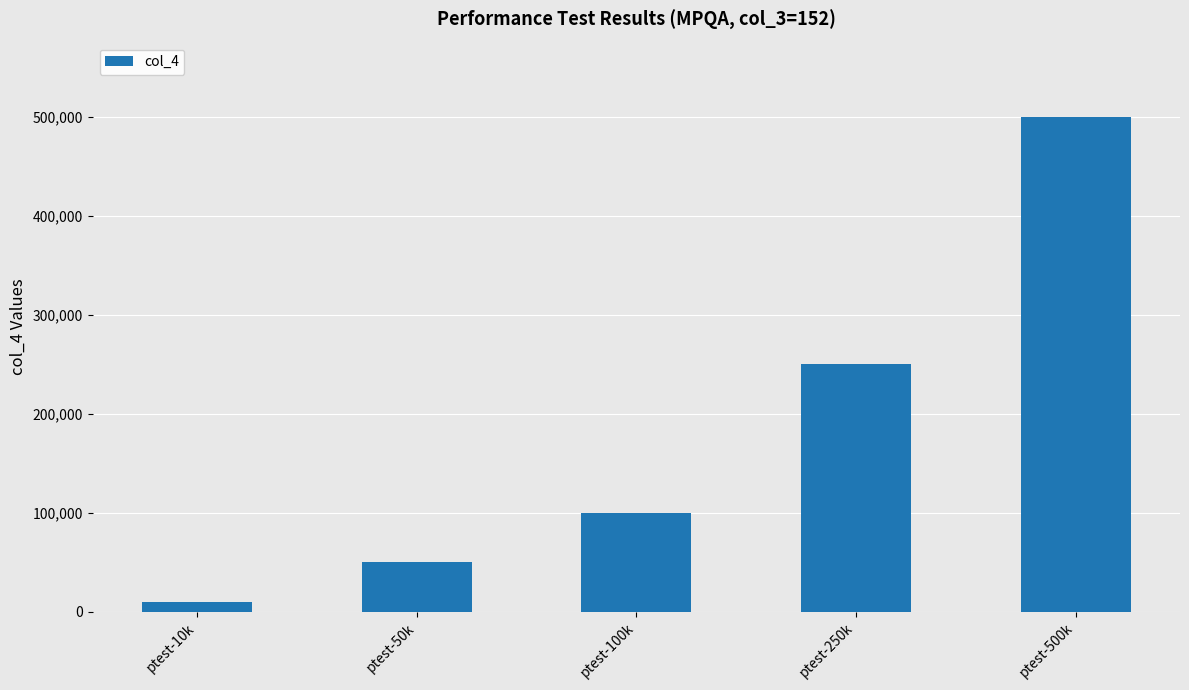

Between ptest-250k and ptest-10k, which is larger?

ptest-250k